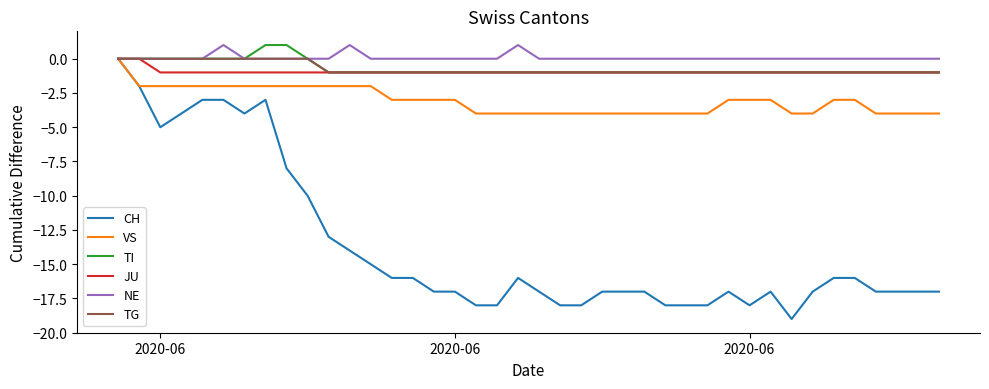

Which series has the widest spread of values?

CH